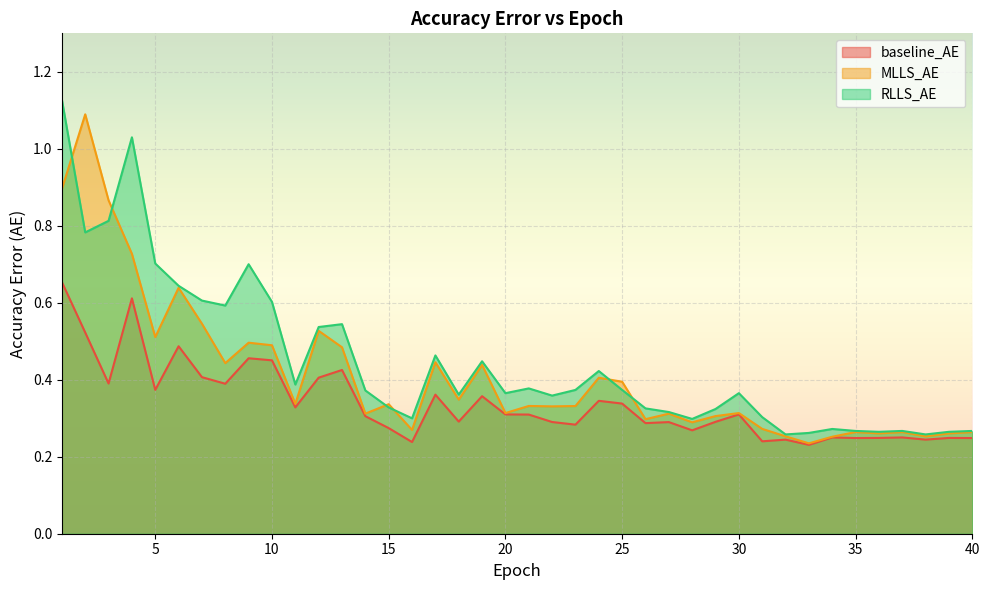

Reading right to left, list all the values displayed in this chart.

baseline_AE: 40=0.2	39=0.2	38=0.2	37=0.3	36=0.2	35=0.2	34=0.3	33=0.2	32=0.2	31=0.2	30=0.3	29=0.3	28=0.3	27=0.3	26=0.3	25=0.3	24=0.3	23=0.3	22=0.3	21=0.3	20=0.3	19=0.4	18=0.3	17=0.4	16=0.2	15=0.3	14=0.3	13=0.4	12=0.4	11=0.3	10=0.5	9=0.5	8=0.4	7=0.4	6=0.5	5=0.4	4=0.6	3=0.4	2=0.5	1=0.7
MLLS_AE: 40=0.3	39=0.3	38=0.3	37=0.3	36=0.3	35=0.3	34=0.3	33=0.2	32=0.3	31=0.3	30=0.3	29=0.3	28=0.3	27=0.3	26=0.3	25=0.4	24=0.4	23=0.3	22=0.3	21=0.3	20=0.3	19=0.4	18=0.3	17=0.4	16=0.3	15=0.3	14=0.3	13=0.5	12=0.5	11=0.3	10=0.5	9=0.5	8=0.4	7=0.5	6=0.6	5=0.5	4=0.7	3=0.9	2=1.1	1=0.9
RLLS_AE: 40=0.3	39=0.3	38=0.3	37=0.3	36=0.3	35=0.3	34=0.3	33=0.3	32=0.3	31=0.3	30=0.4	29=0.3	28=0.3	27=0.3	26=0.3	25=0.4	24=0.4	23=0.4	22=0.4	21=0.4	20=0.4	19=0.4	18=0.4	17=0.5	16=0.3	15=0.3	14=0.4	13=0.5	12=0.5	11=0.4	10=0.6	9=0.7	8=0.6	7=0.6	6=0.6	5=0.7	4=1.0	3=0.8	2=0.8	1=1.1